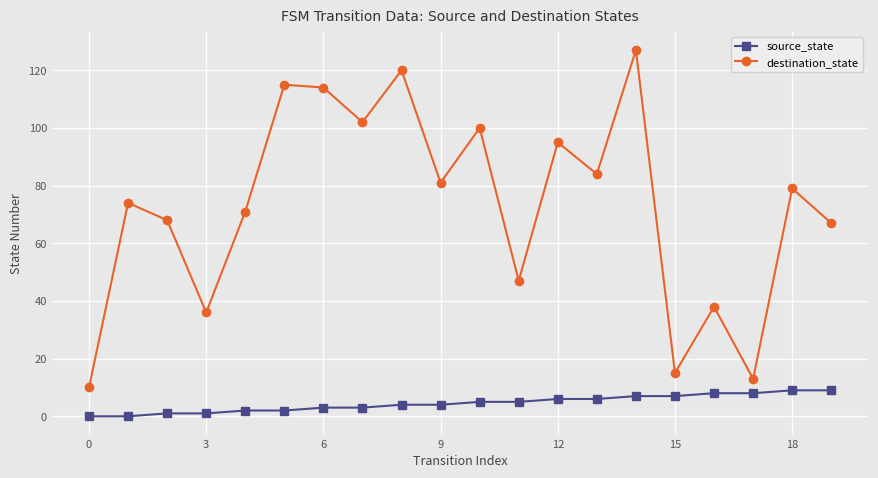

Which series has the largest range (max minus min)?

destination_state